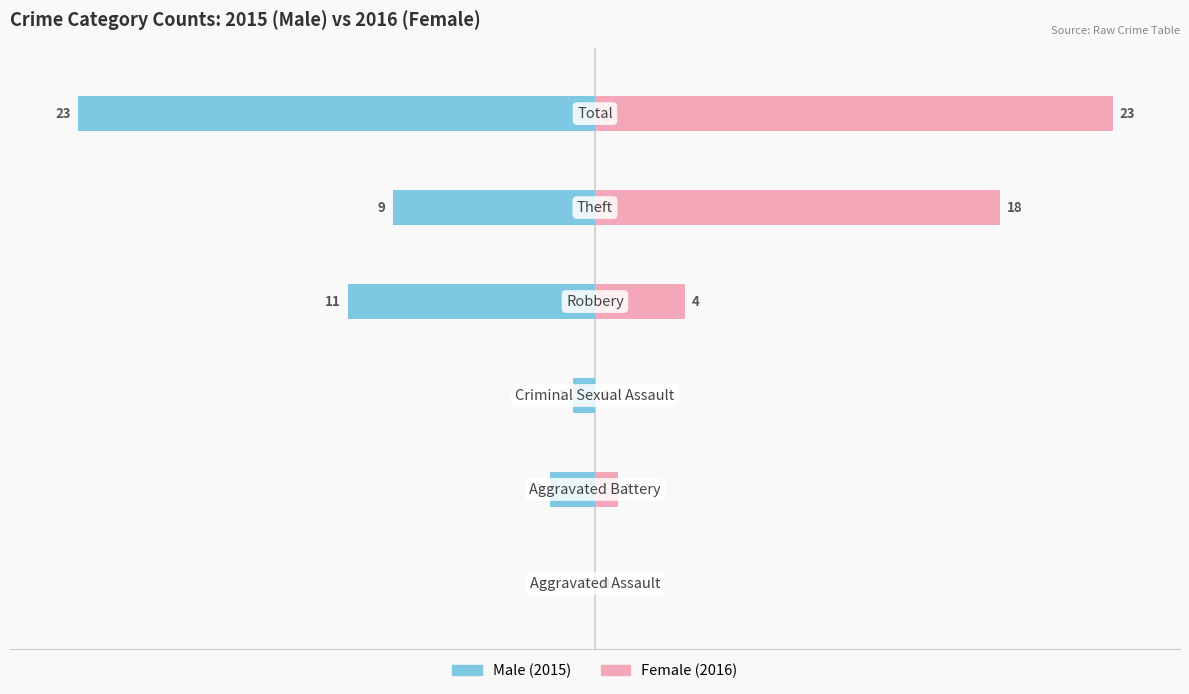

How many negative values does the Male series have?

5